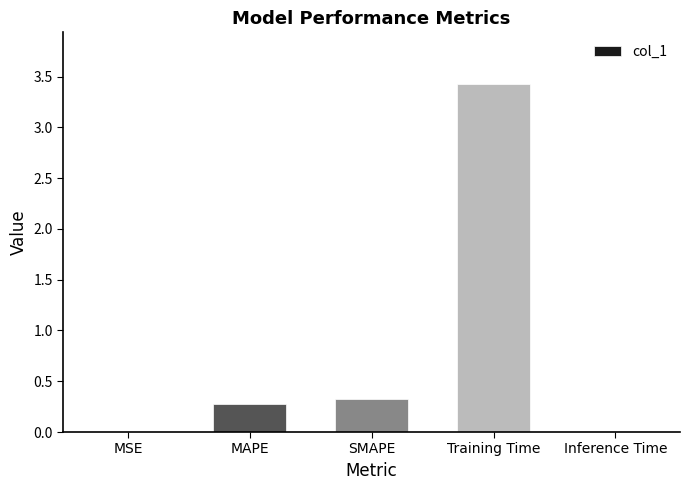

What is the average value?

0.8